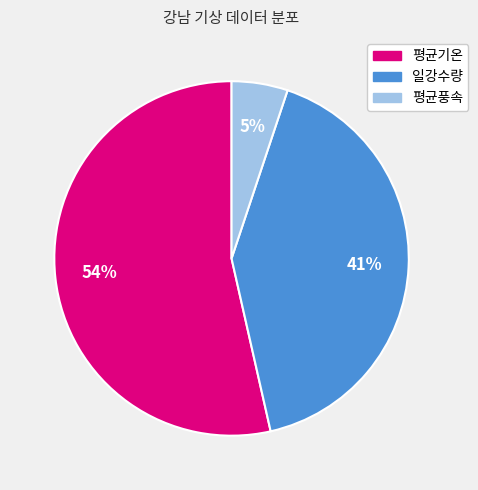

Between 평균풍속 and 일강수량, which is larger?

일강수량